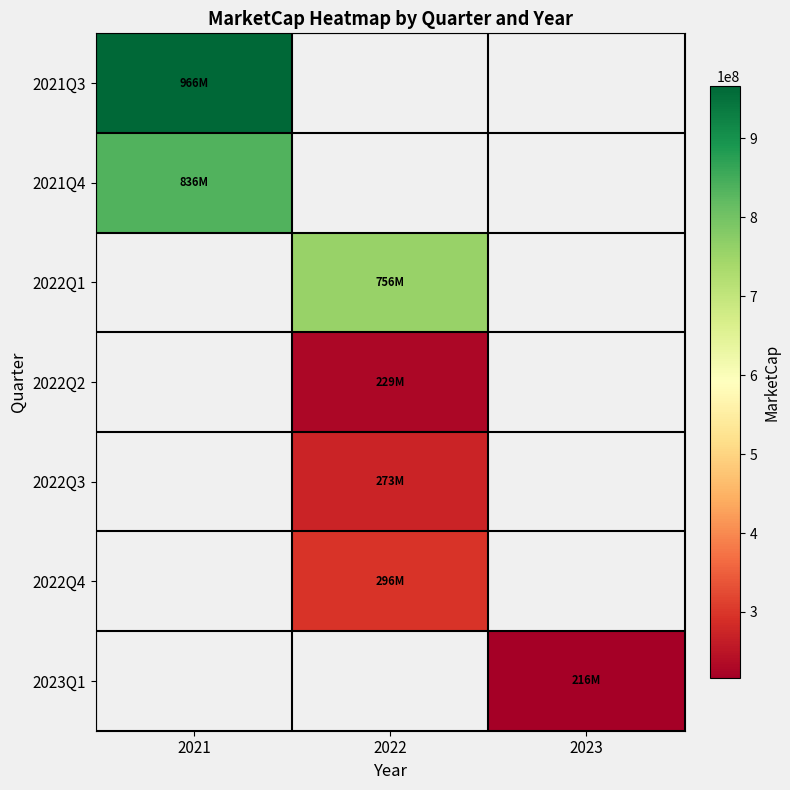

How many categories are shown in the chart?

3